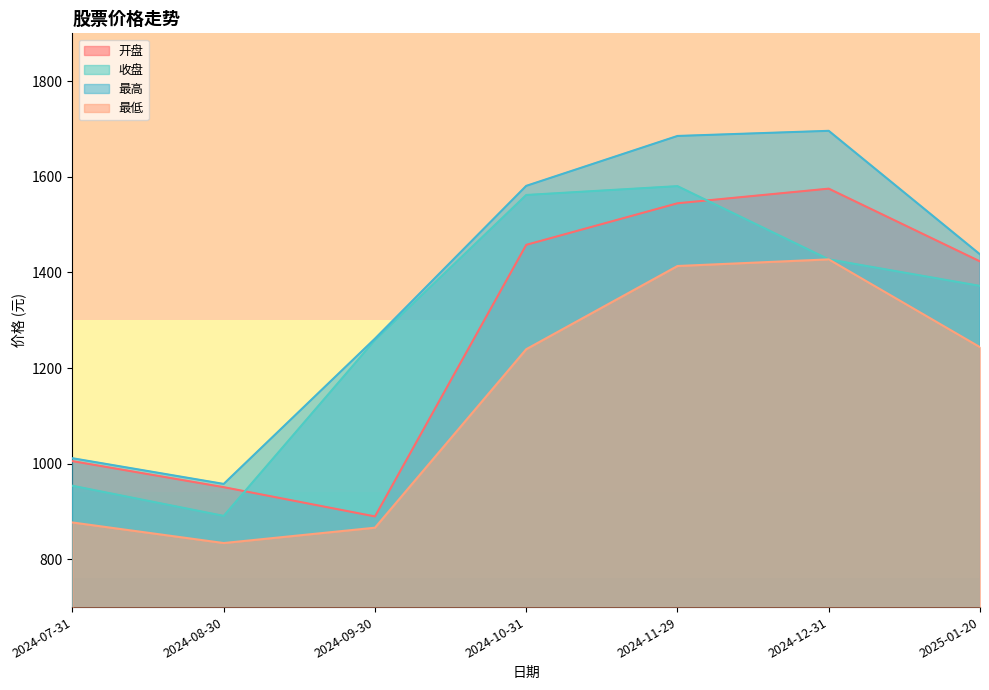

At which label does 最低 reach its minimum?

2024-08-30